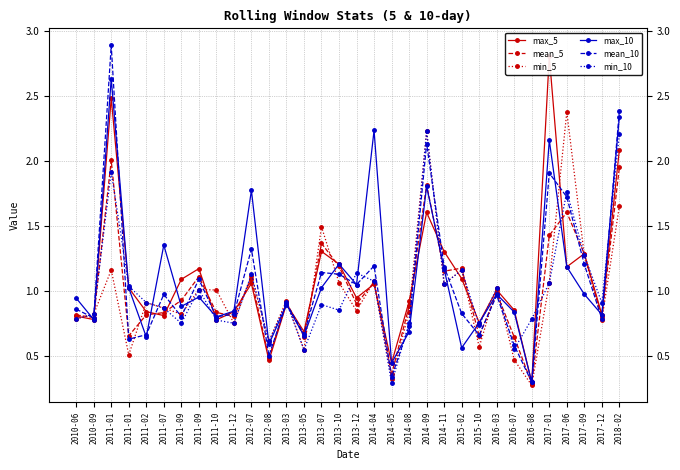

Is it true that mean_10 equals 0.2 at 2015-02?

False